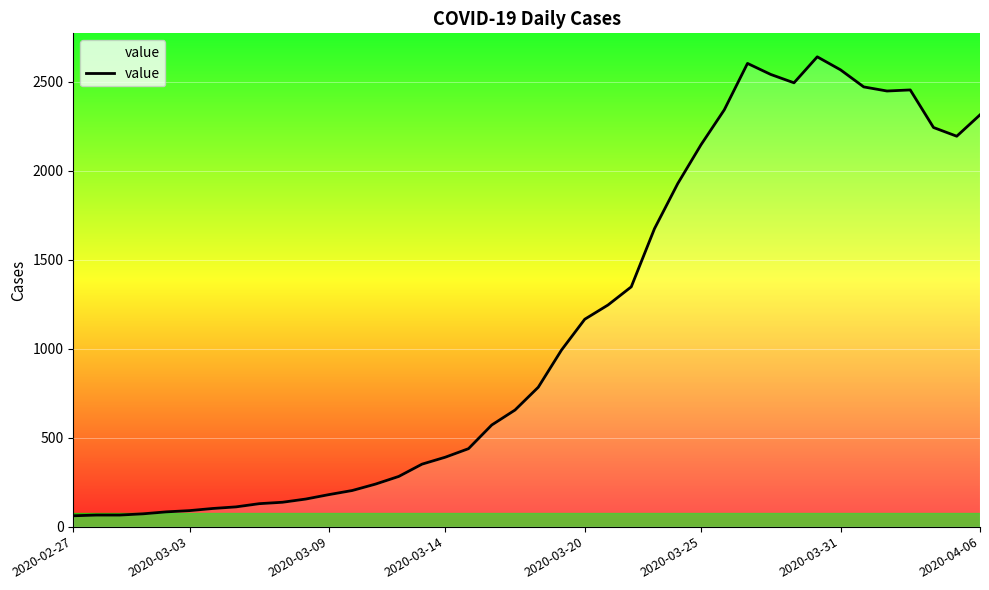

What is the smallest value displayed?

61